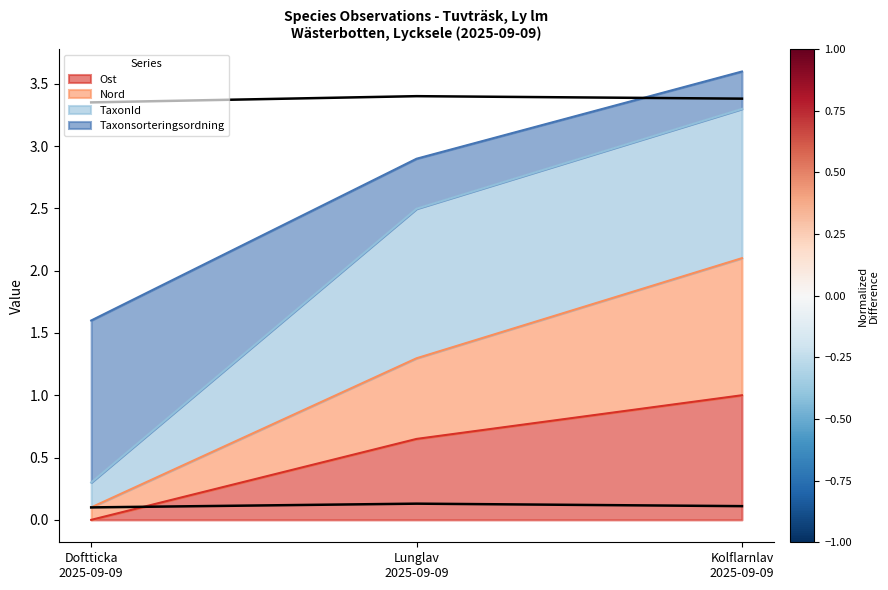

How many values in the Nord series exceed 1?

2